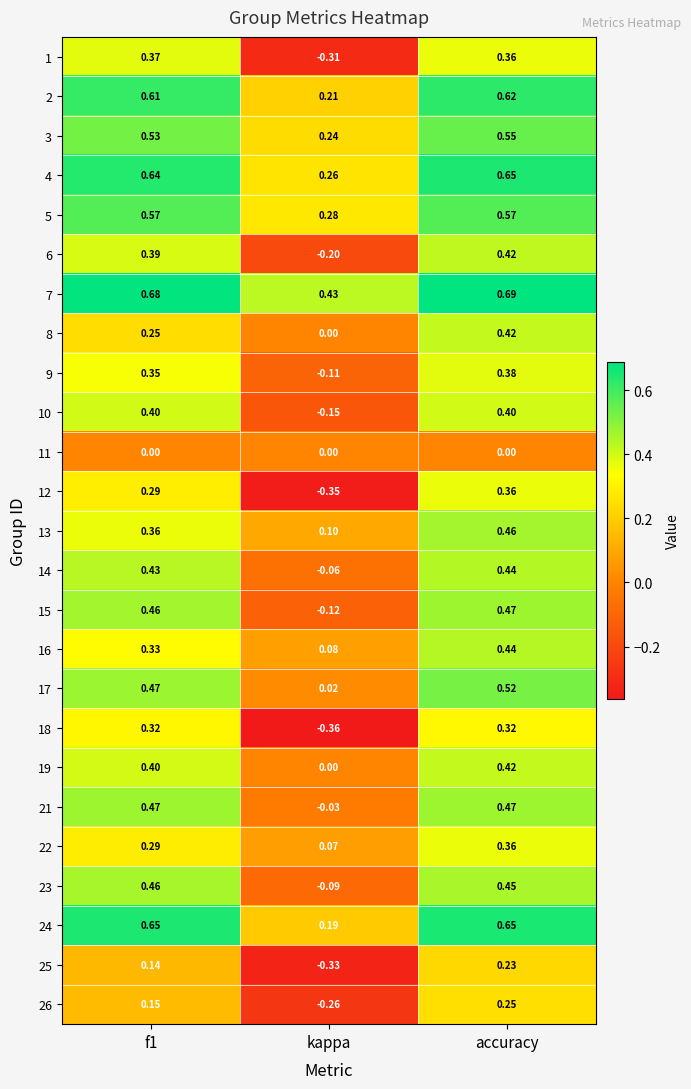

What is the total value across all series at kappa?

-0.5